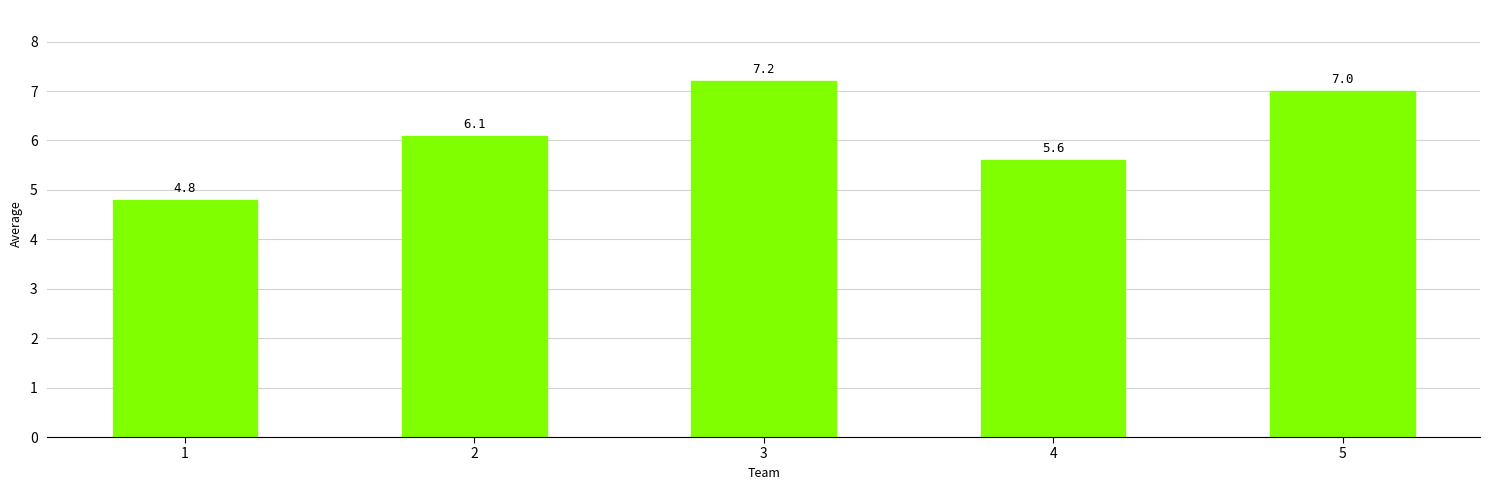

What is the difference between the maximum and minimum values?

2.4